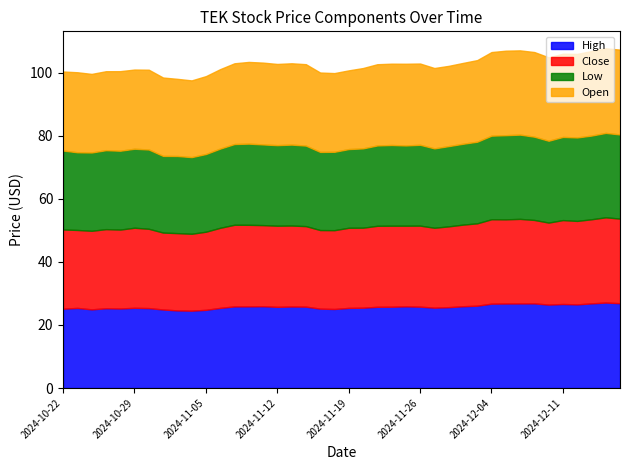

Which label corresponds to the largest value in the chart?

2024-12-16